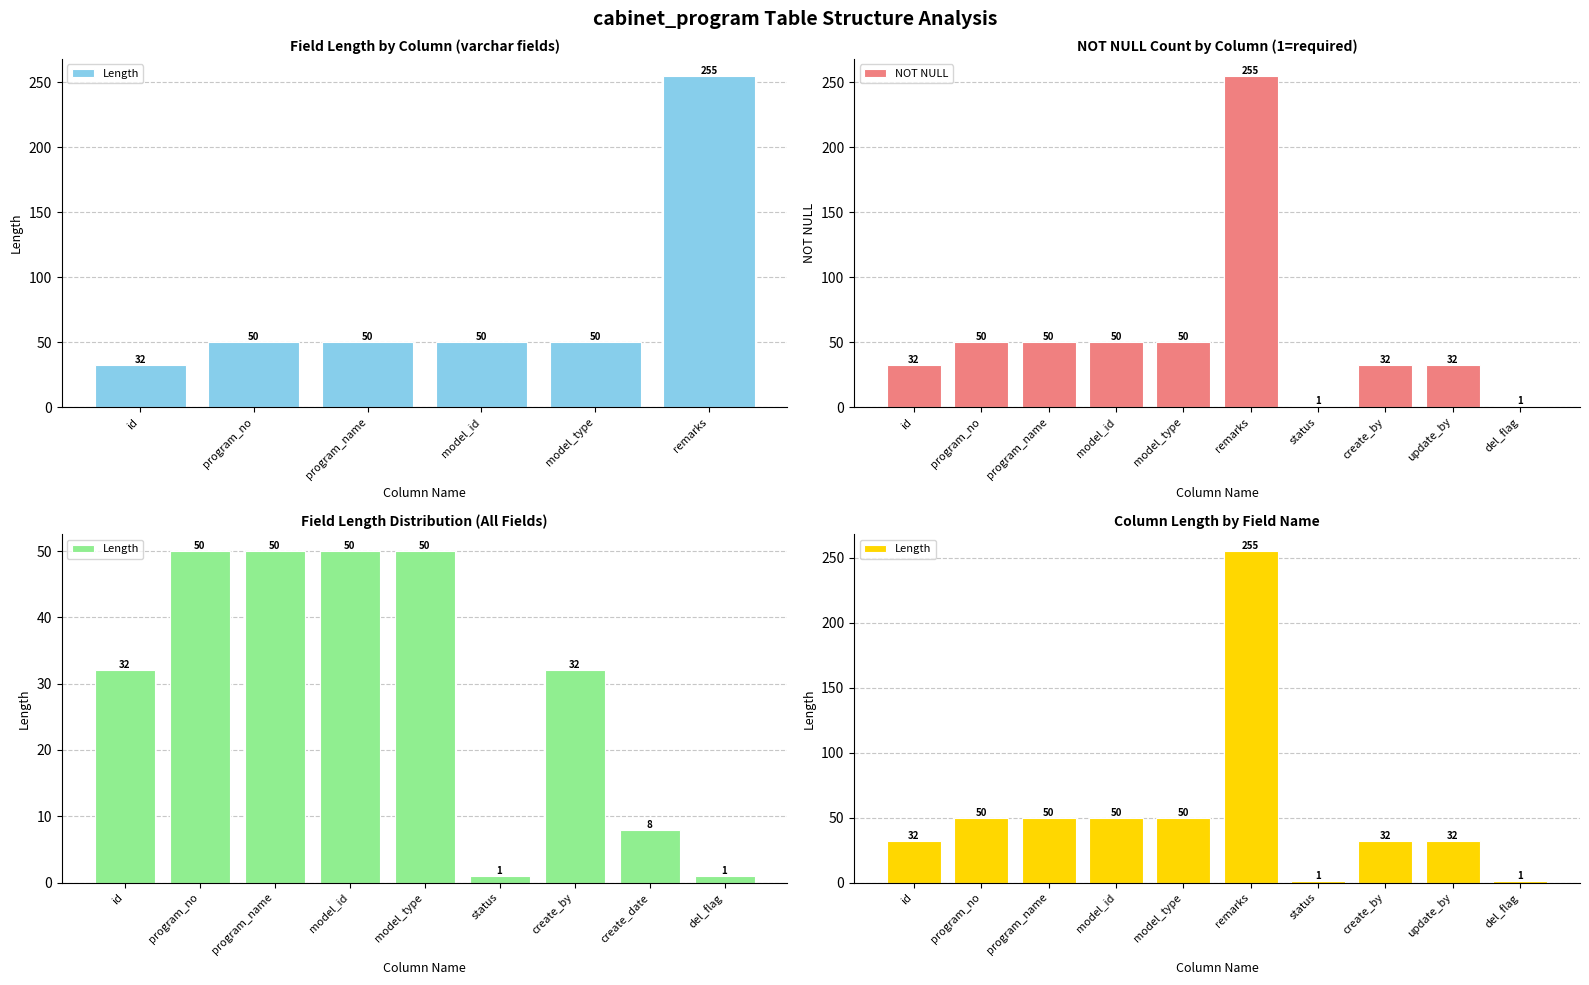

Where does the Length series first go above 50?

remarks